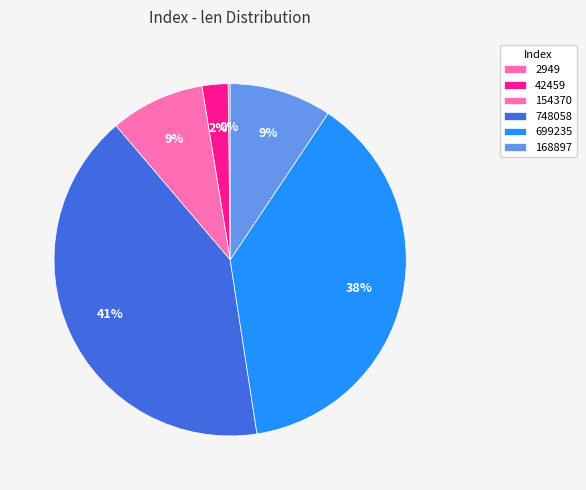

Is 748058 the majority of the pie?

No